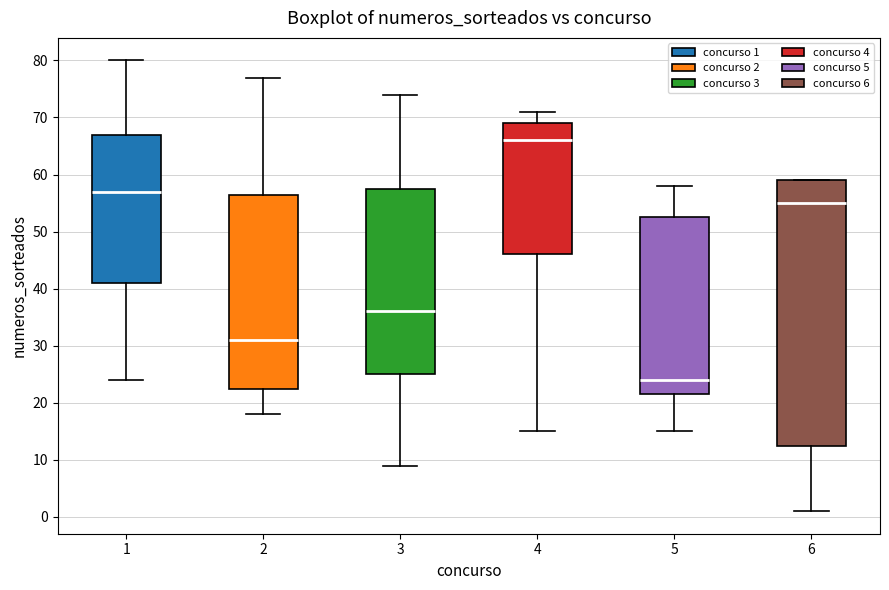

Reading left to right, transcribe this box plot: for each box, give where its median line is, the range the box spans, and where its two whiskers end, as read against the y-axis. The values are not printed on the chart, so give them approximately, as read against the axis.

1: median 57, box 41 to 67, whiskers 24 to 80
2: median 31, box 23 to 57, whiskers 18 to 77
3: median 36, box 25 to 58, whiskers 9 to 74
4: median 66, box 46 to 69, whiskers 15 to 71
5: median 24, box 22 to 53, whiskers 15 to 58
6: median 55, box 13 to 59, whiskers 1 to 59